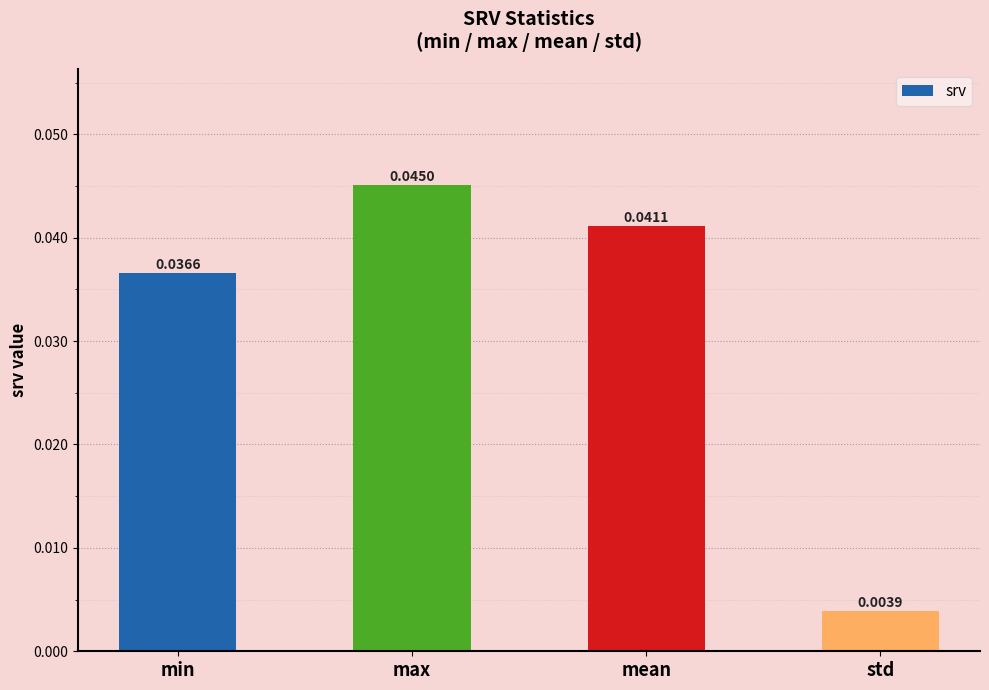

Are the bars grouped side by side (vs. stacked)?

No